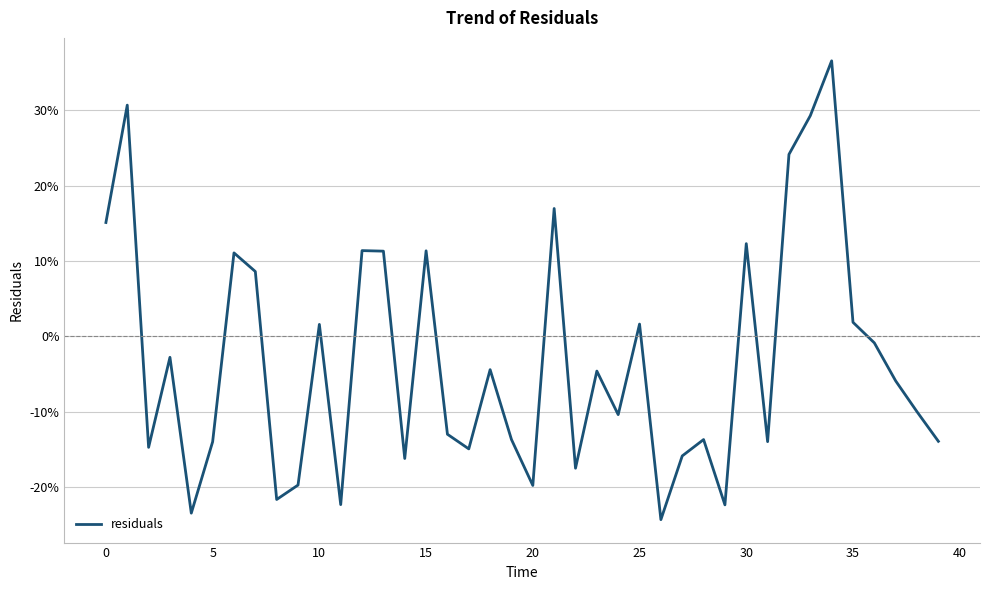

Does the chart display data point markers on the line(s)?

No